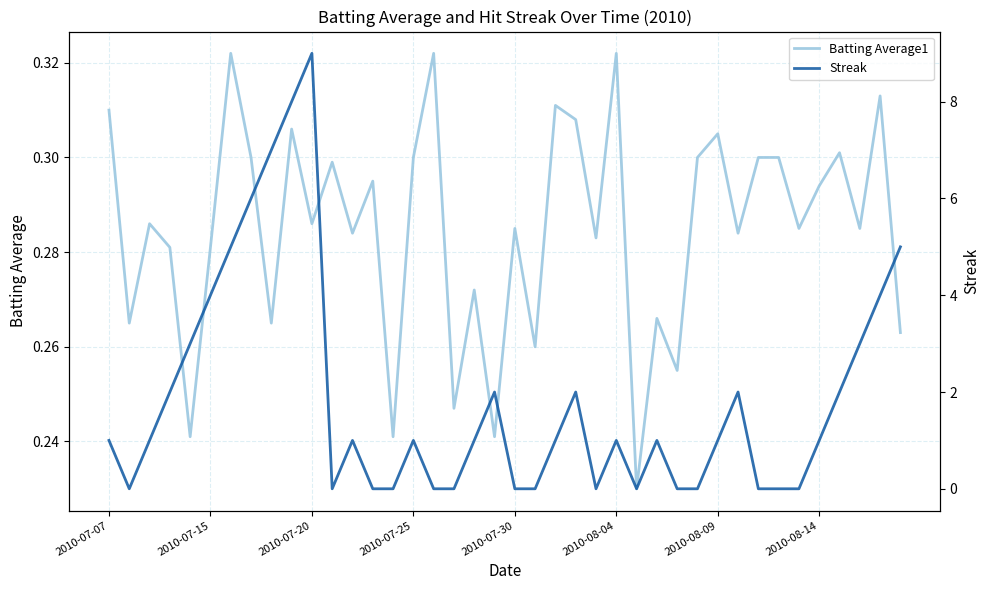

List the series in order of their overall mean, lowest first.

Batting Average1, Streak